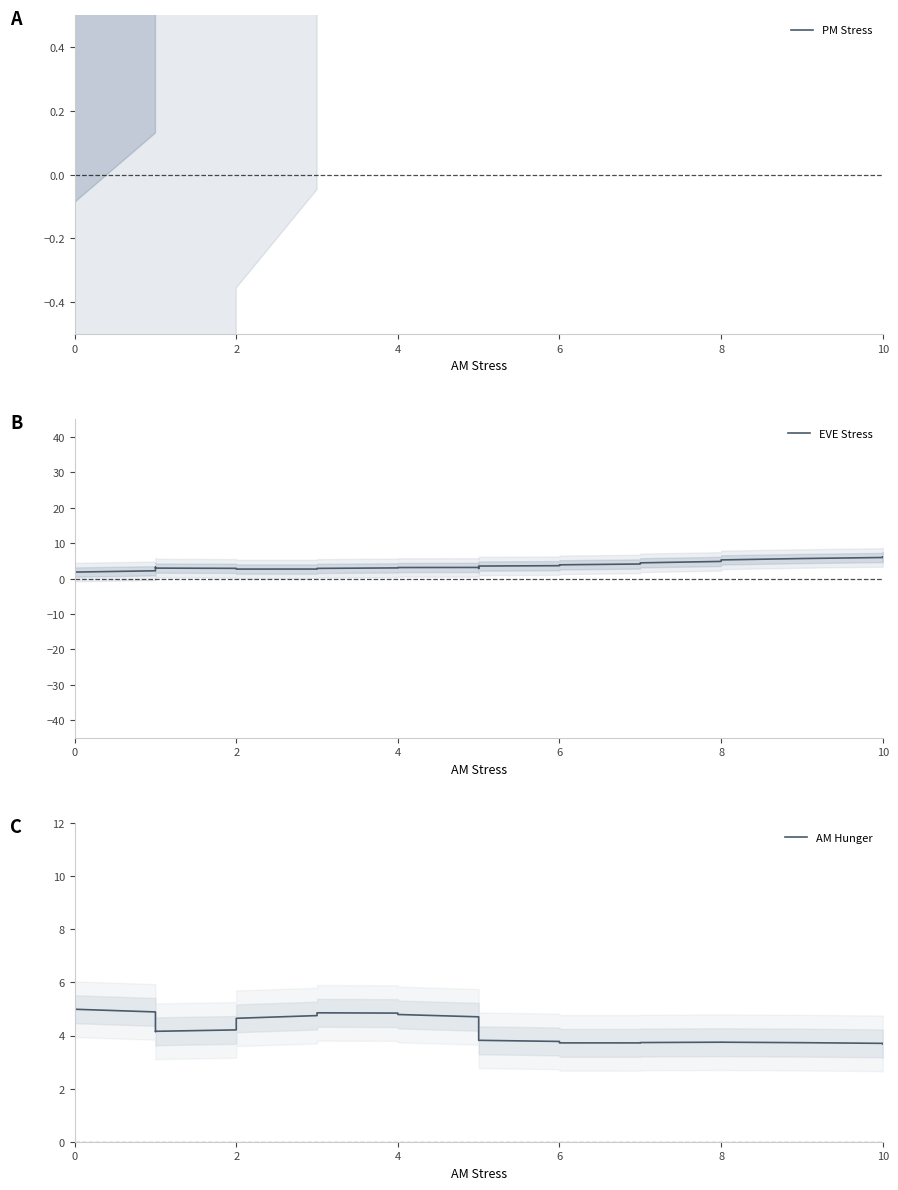

Which series has the widest spread of values?

PM Stress